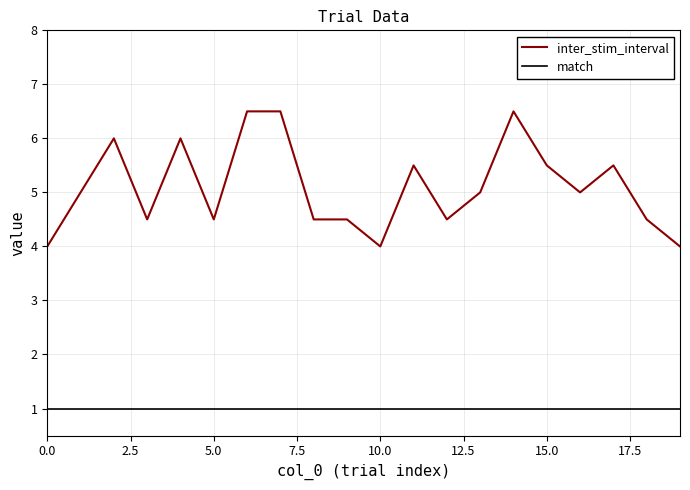

What is the smallest value displayed?

1.0